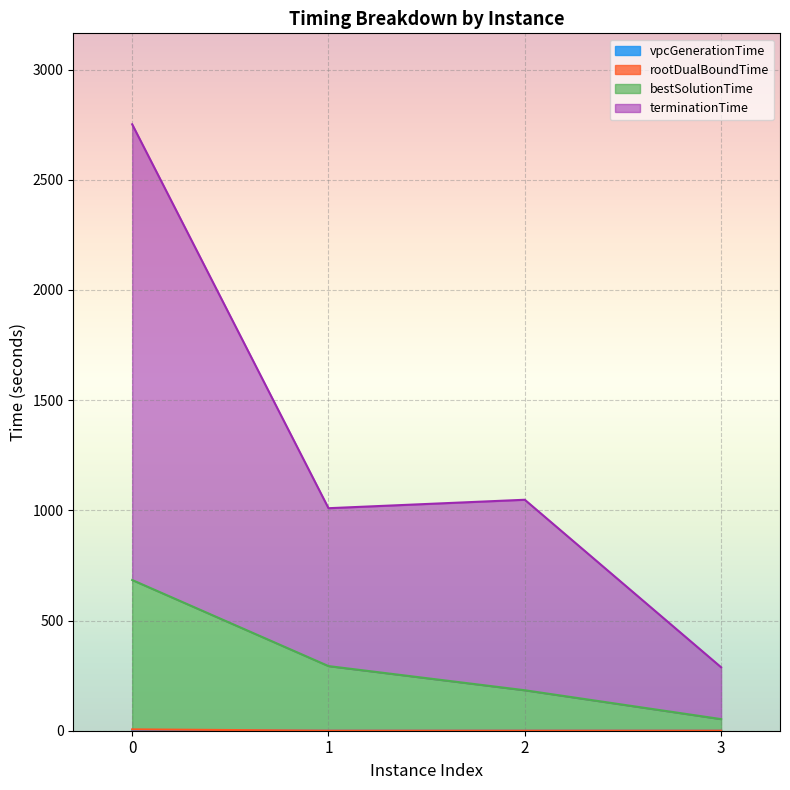

What is the sum of all rootDualBoundTime values?

7.1